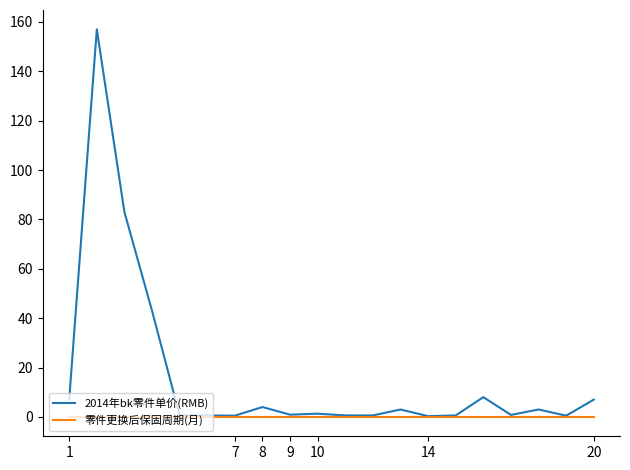

What is the maximum value for 2014年bk零件单价(RMB)?

157.0